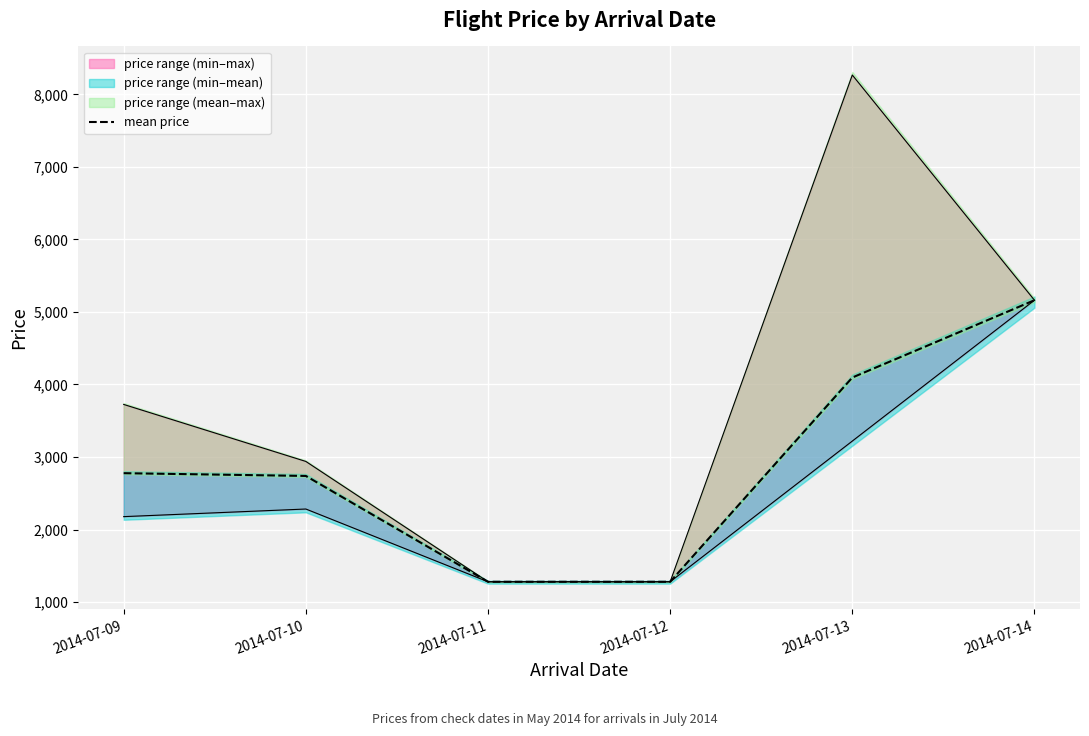

Between 2014-07-11 and 2014-07-10, which is larger?

2014-07-10